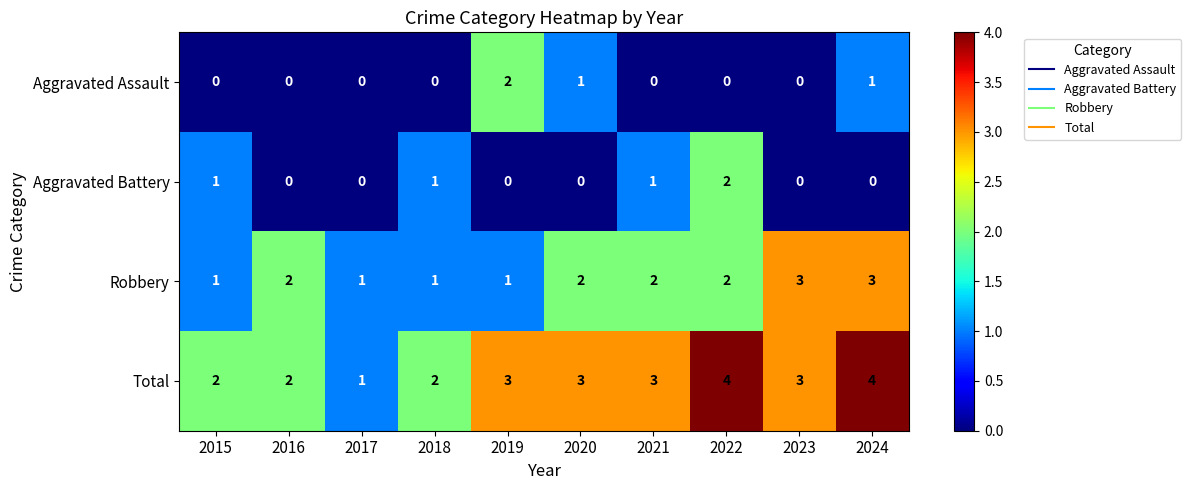

Is it true that Aggravated Battery equals 0 at 2024?

True